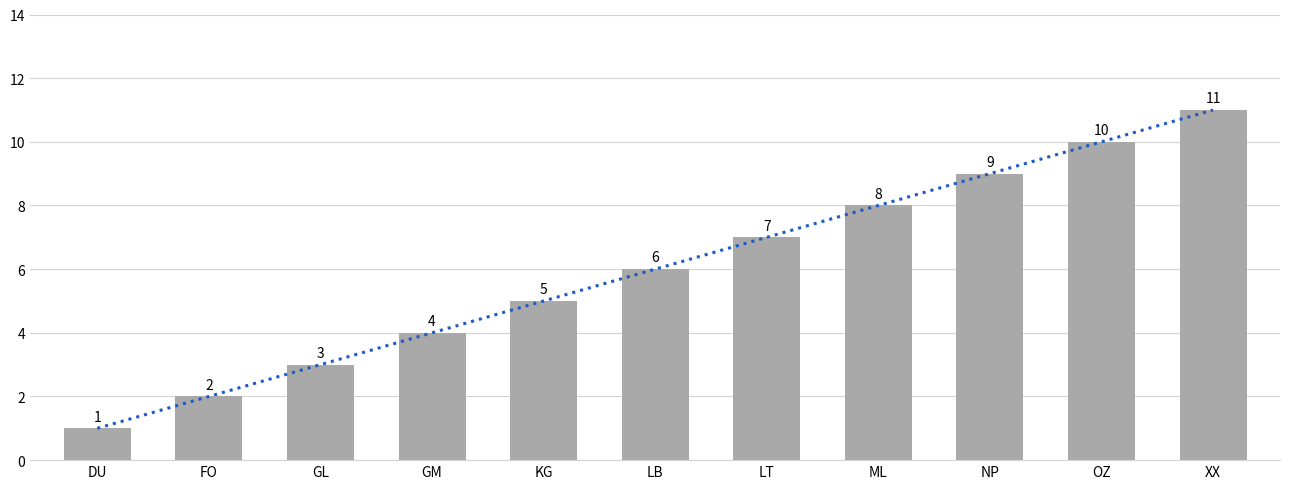

What is the sum of the values at DU and NP?

10